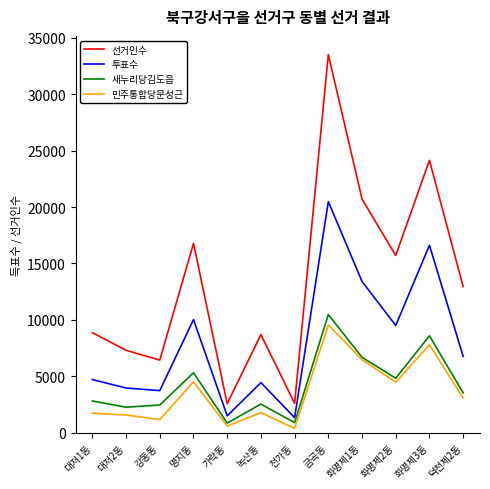

What is the total value across all series at 녹산동?

17490